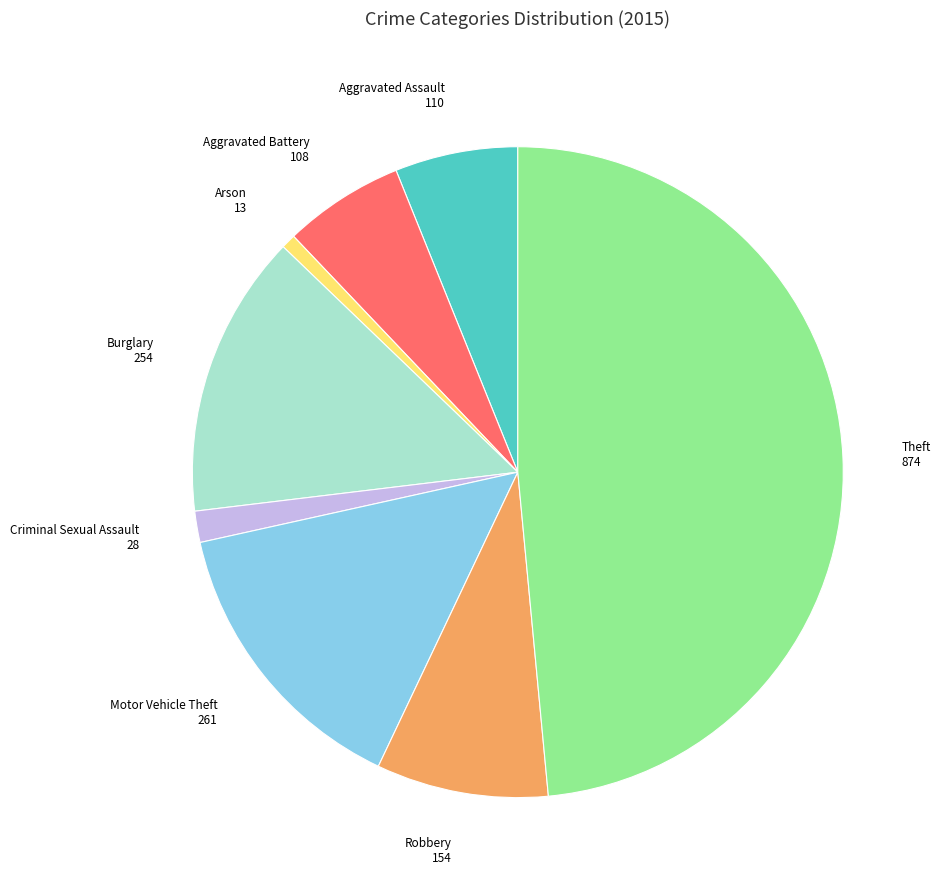

Is there a majority slice in this chart?

No